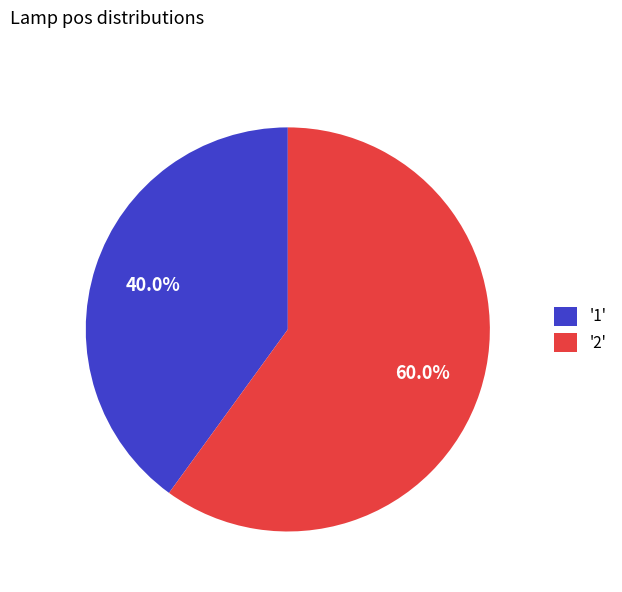

To the nearest percent, what is the difference between the largest and smallest slice percentages?

20%